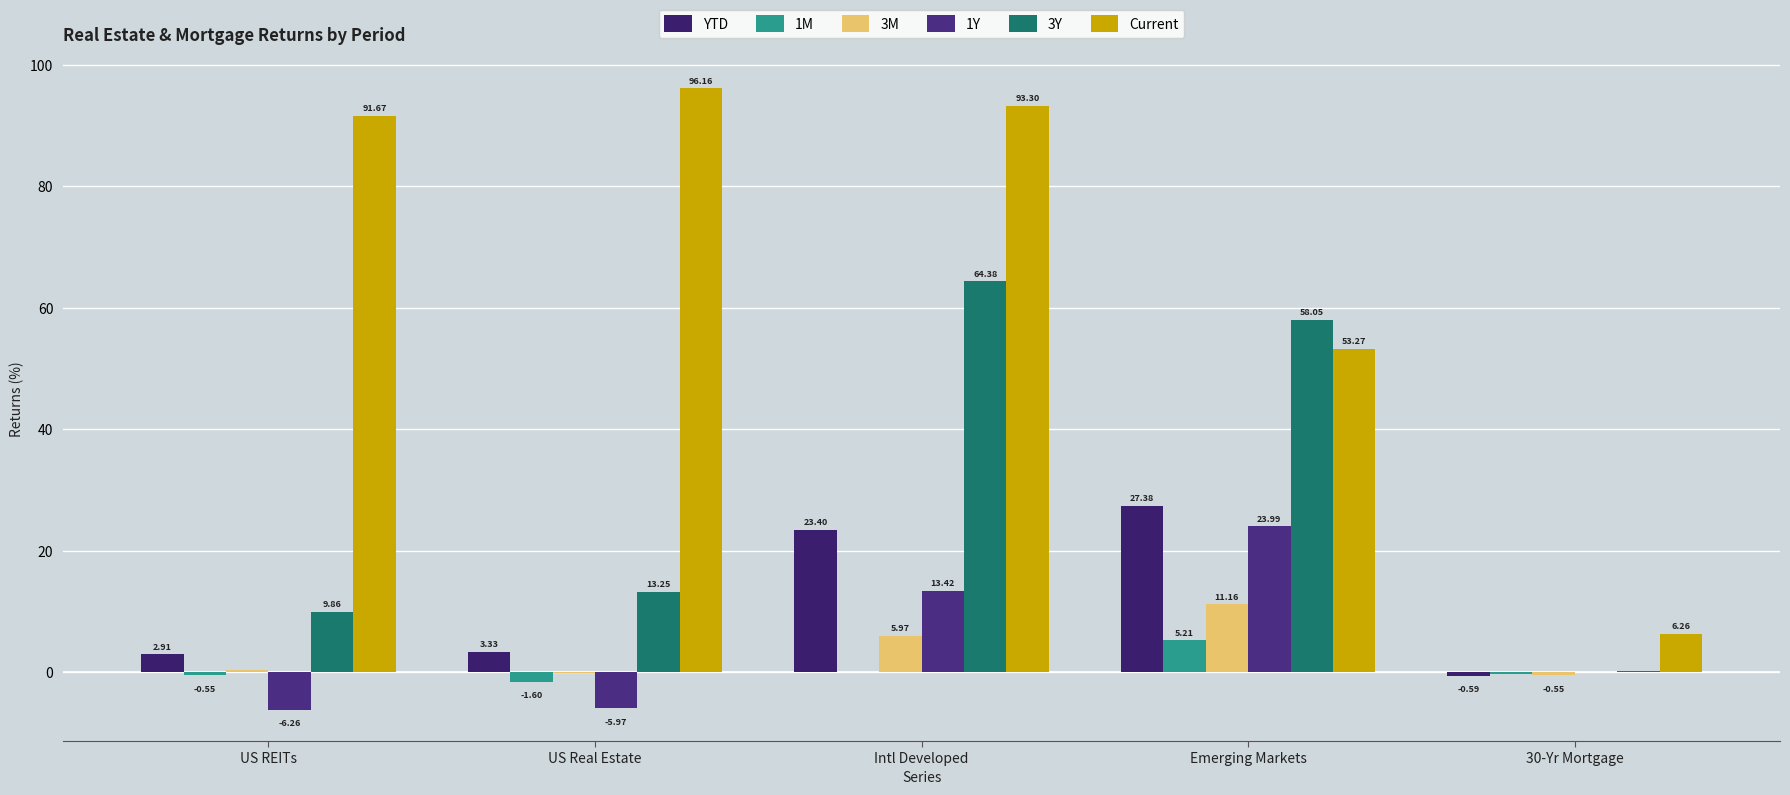

Does the chart contain stacked bars?

No